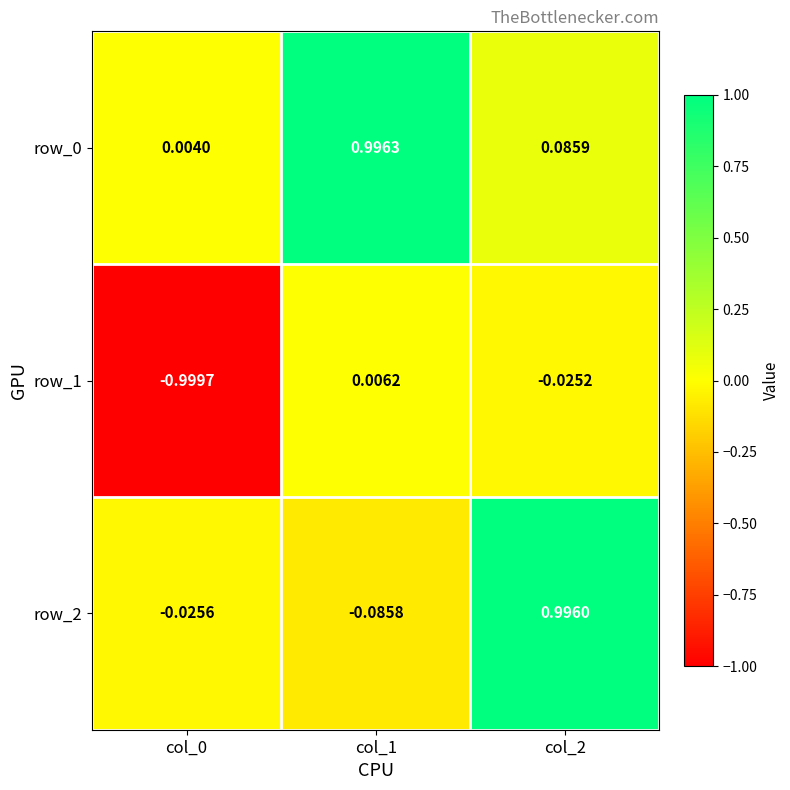

Is the value of row_0 at col_0 greater than the value of row_1 at col_0?

Yes